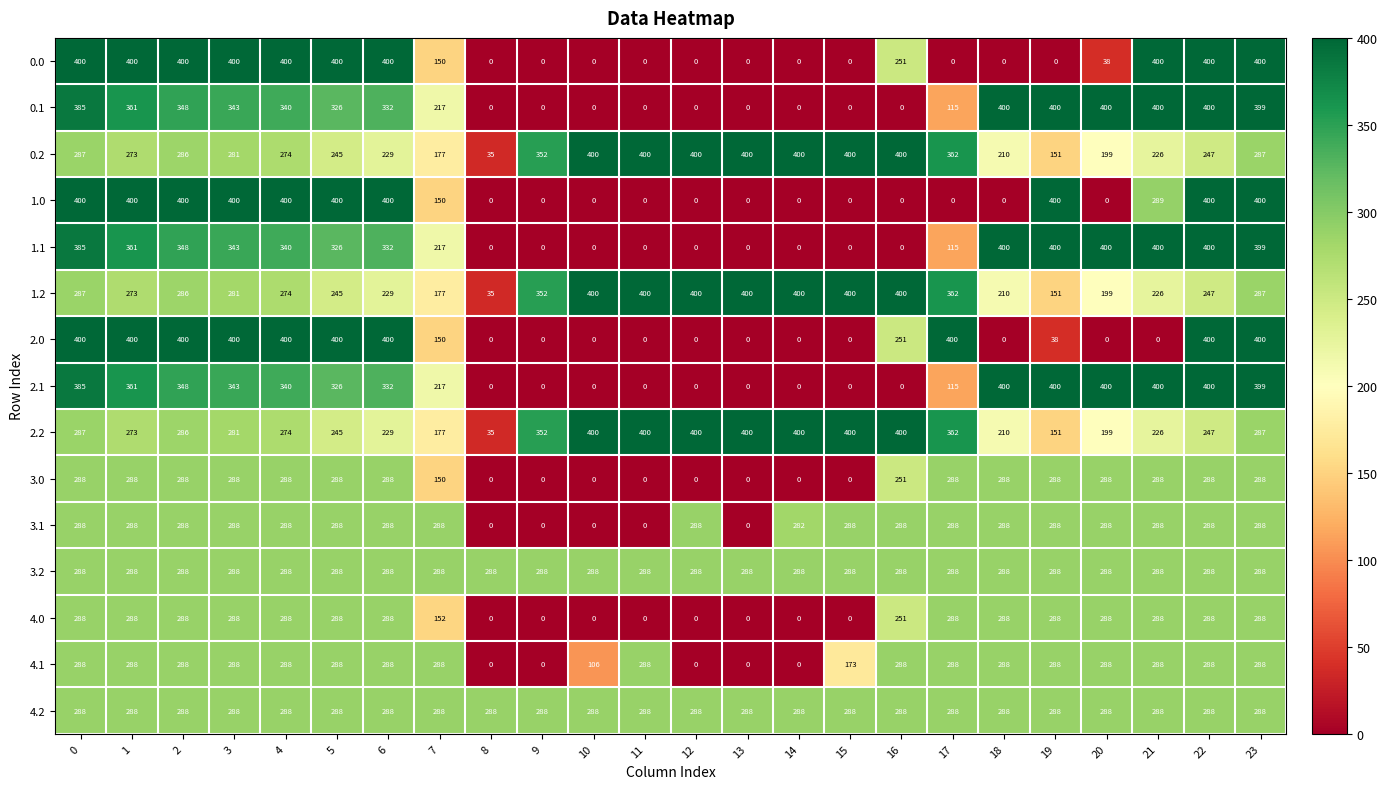

Count the number of data series in this chart.

15